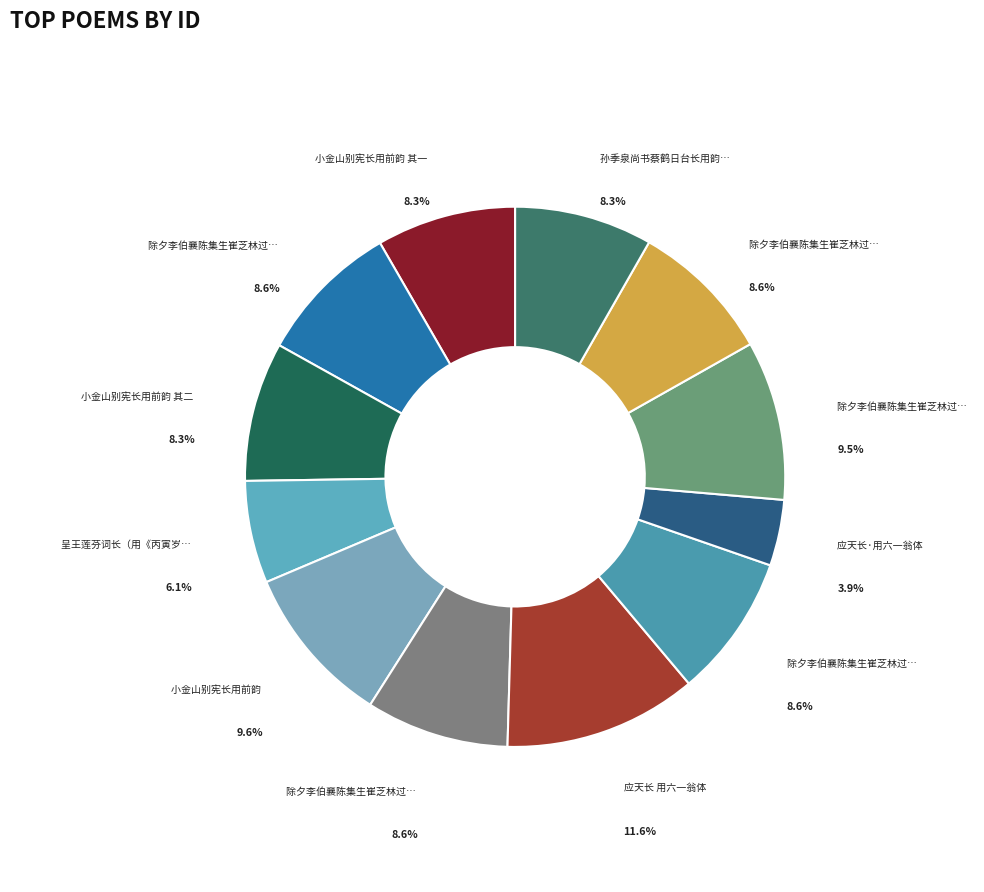

How many segments does this pie chart have?

12